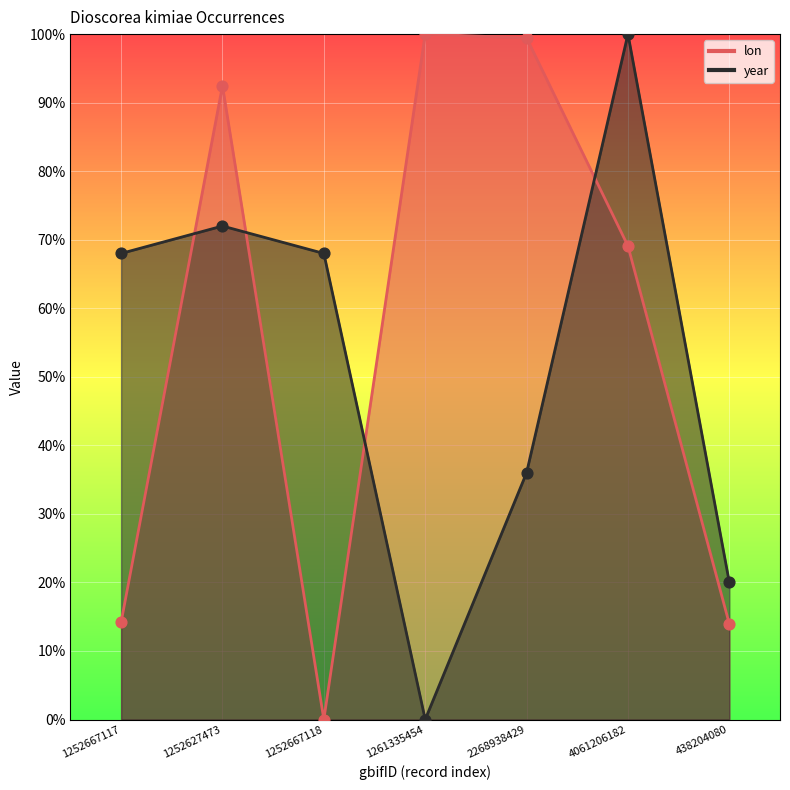

At which category is the sum across all series the highest?

4061206182